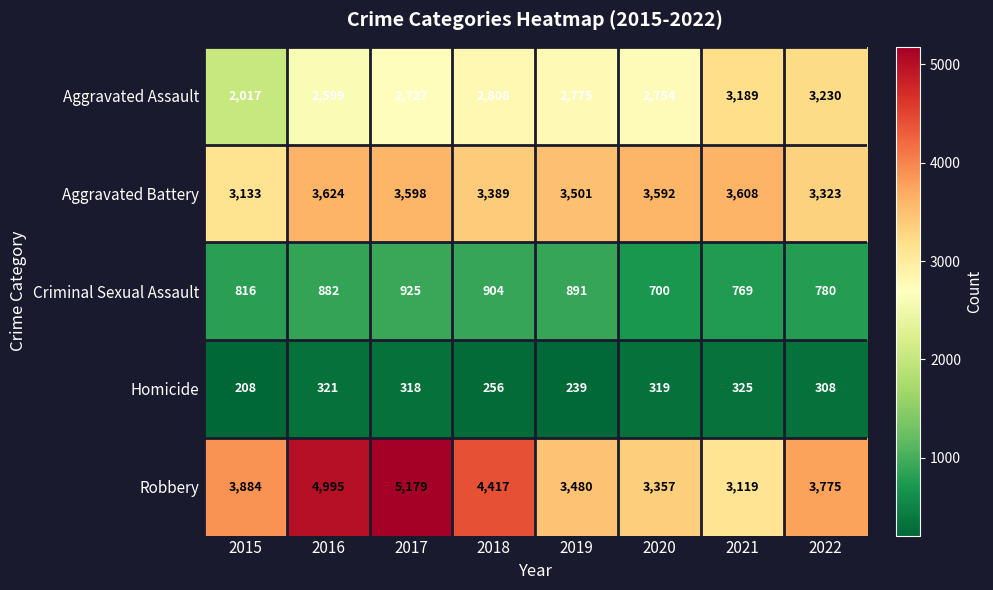

At which category does the chart reach its minimum across all series?

2015